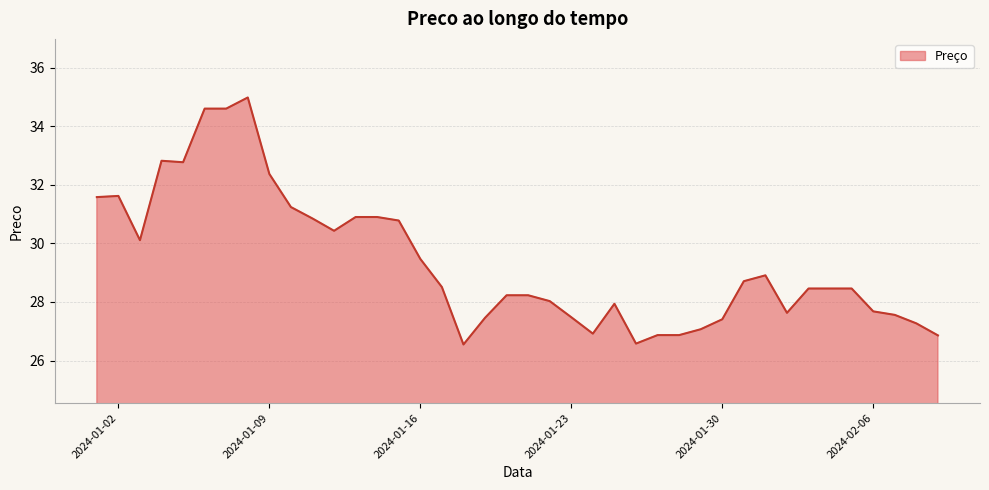

What is the greatest value displayed?

35.0